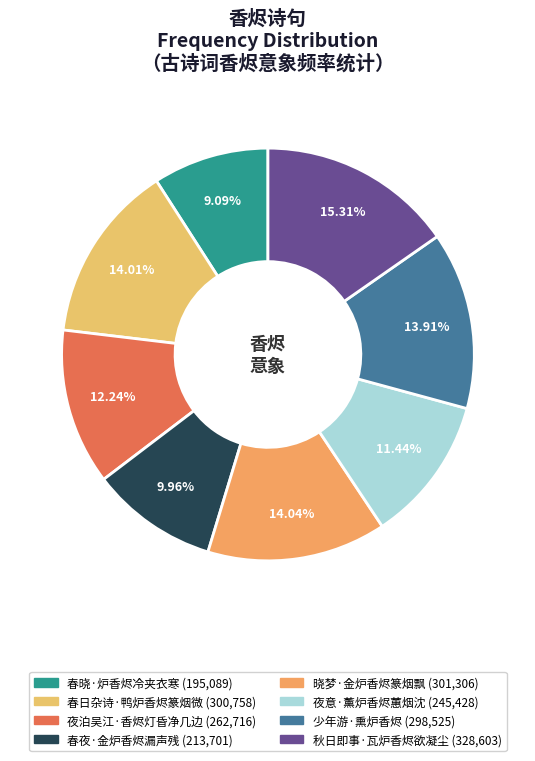

True or false: 少年游·熏炉香烬 accounts for 14% of the total.

True